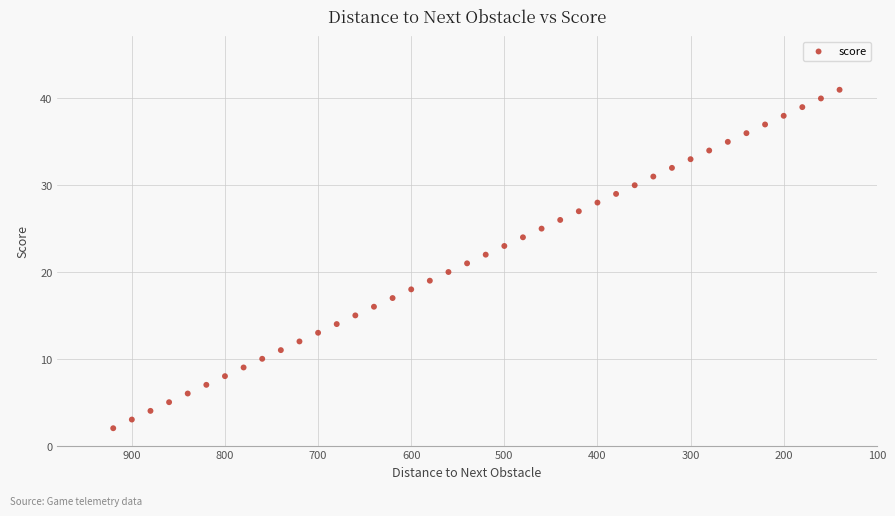

What is the range of X values (max minus min)?

780